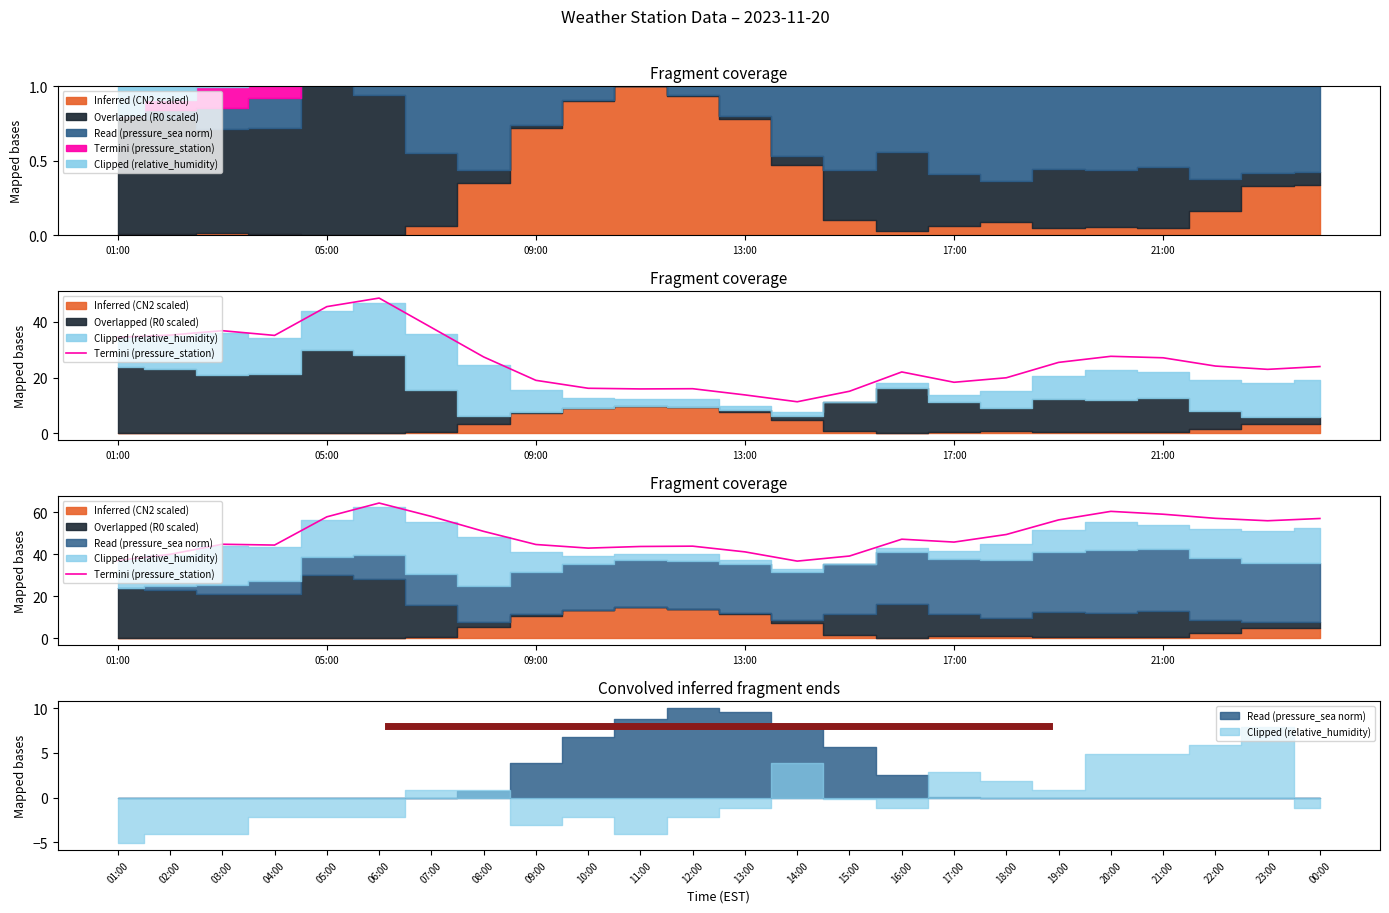

What is the maximum value shown in the chart?

64.5